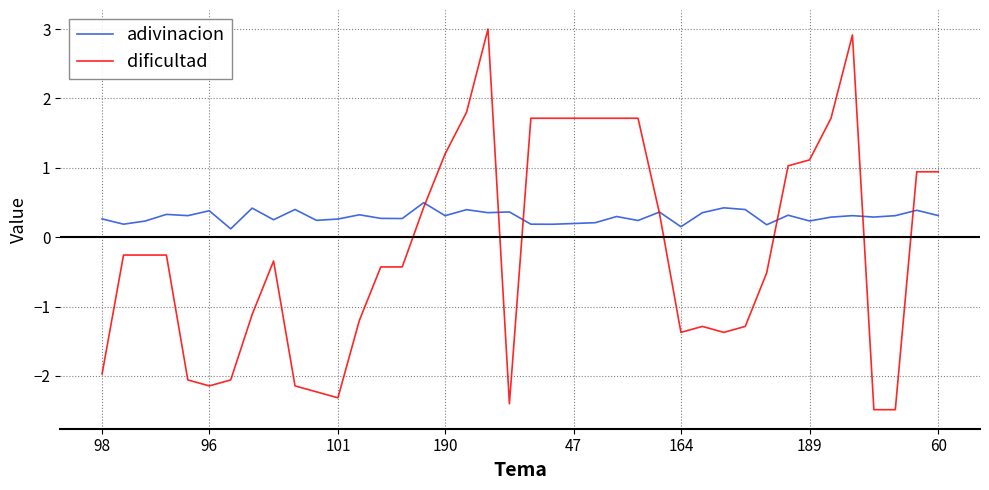

How many values in dificultad are above zero?

17